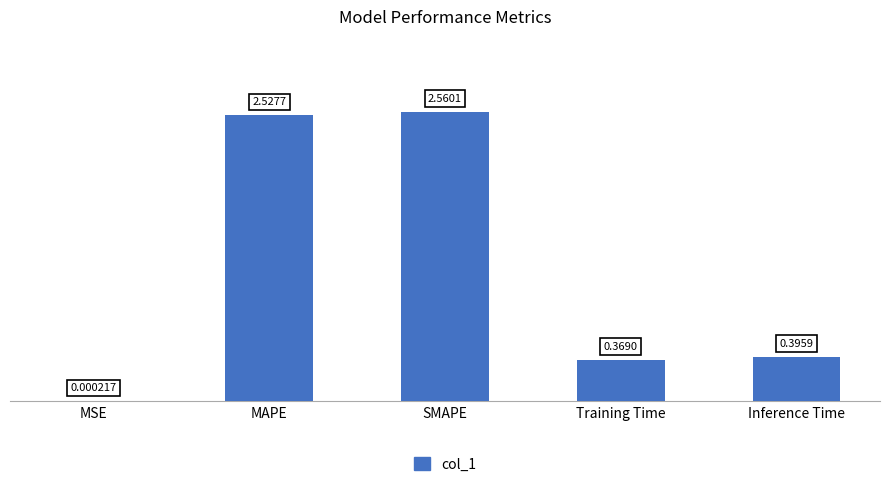

Which category has the highest value across all series?

SMAPE